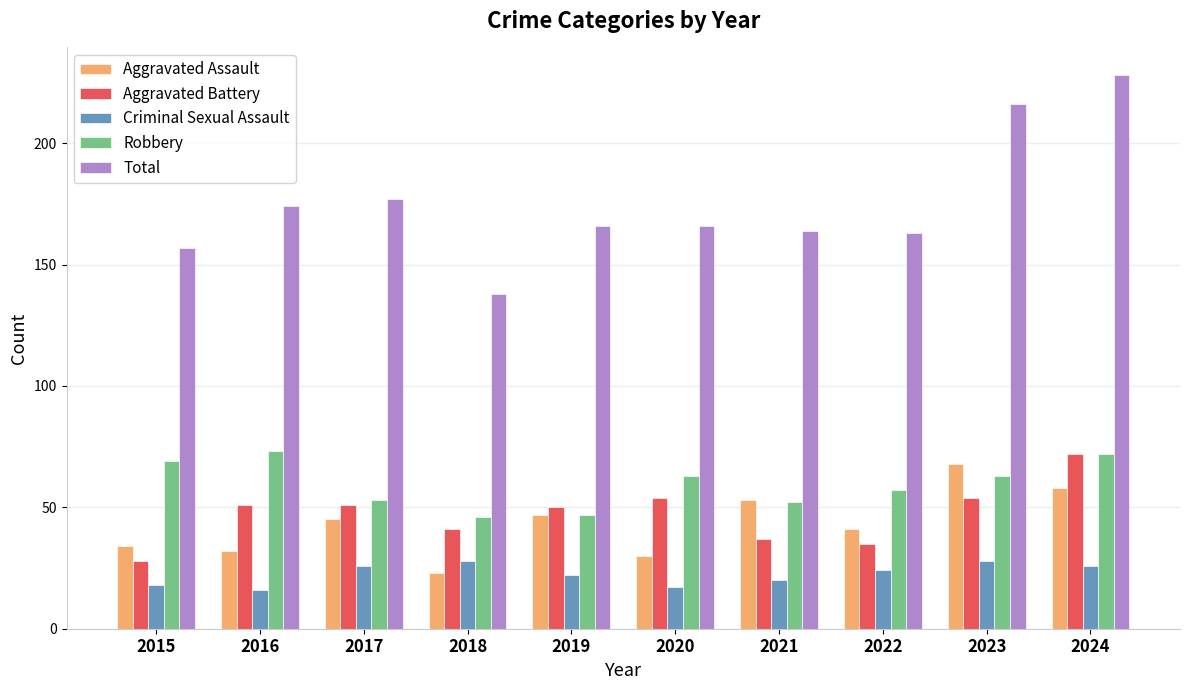

At how many categories does at least one series exceed 194?

2